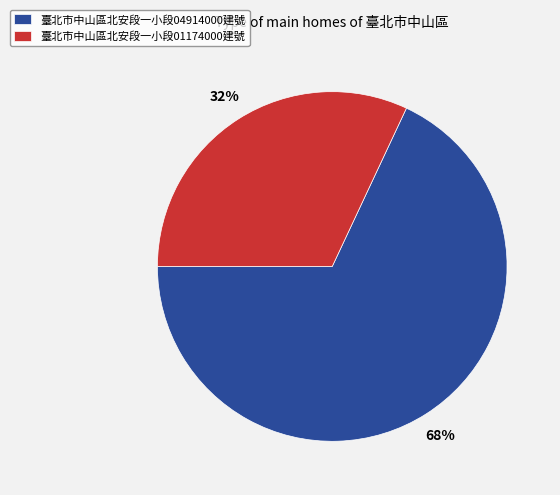

True or false: 臺北市中山區北安段一小段04914000建號 accounts for 68% of the total.

True